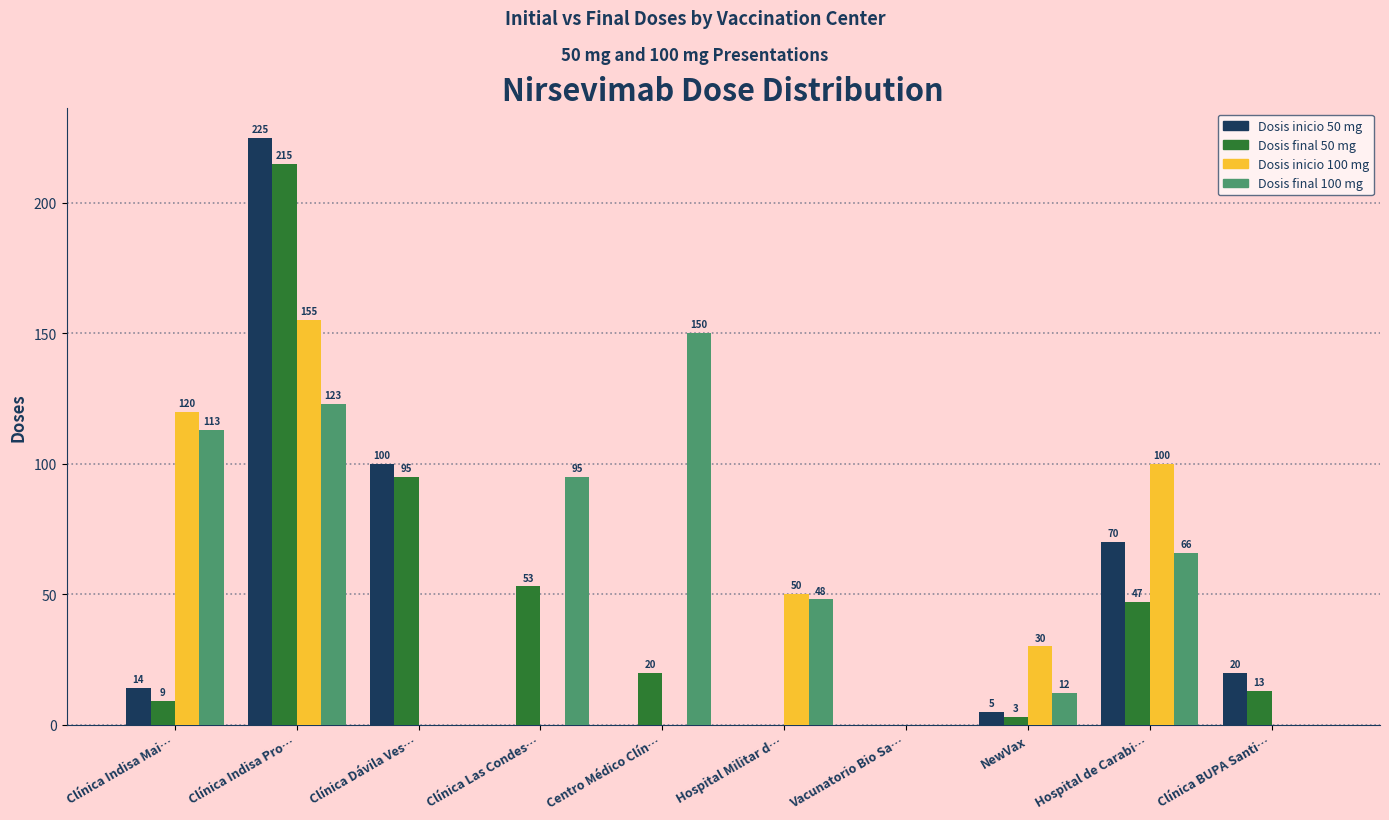

What is the sum of all Dosis inicio 50 mg values?

434